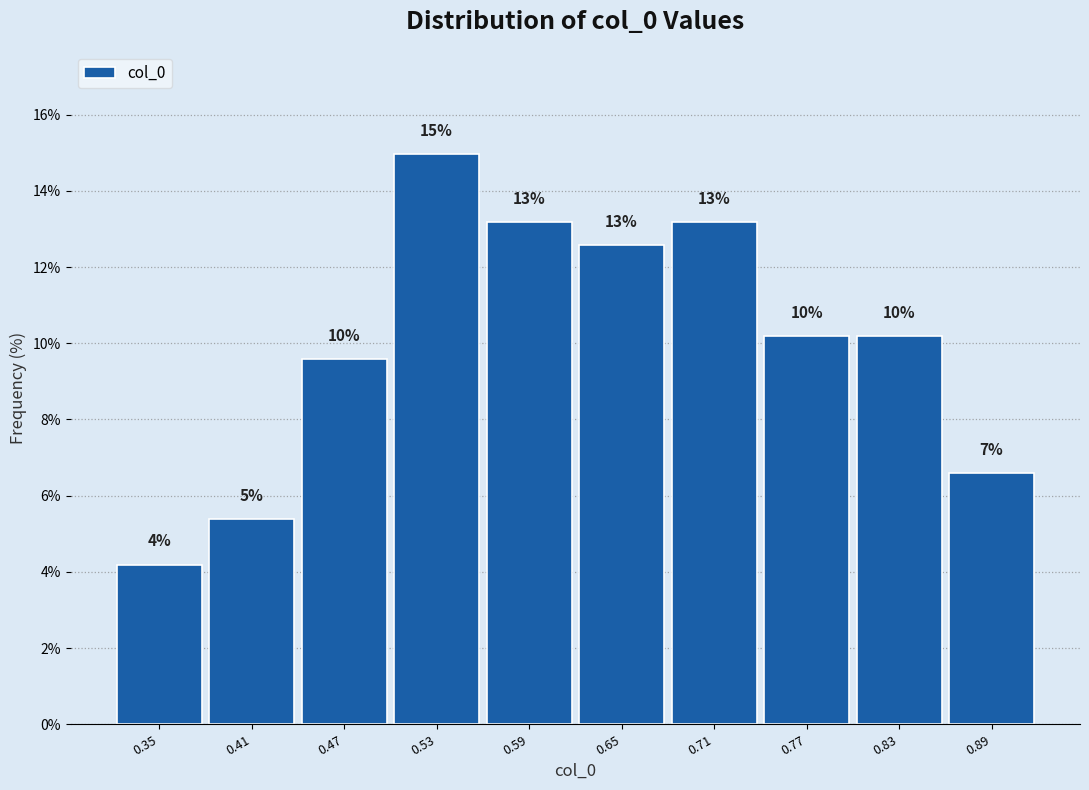

How many bars are there in total?

10